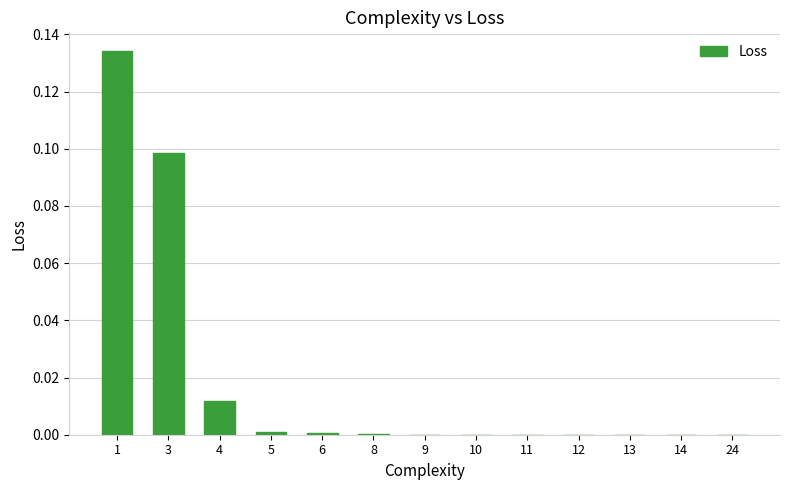

Is it true that the value at 14 is 0.0?

True